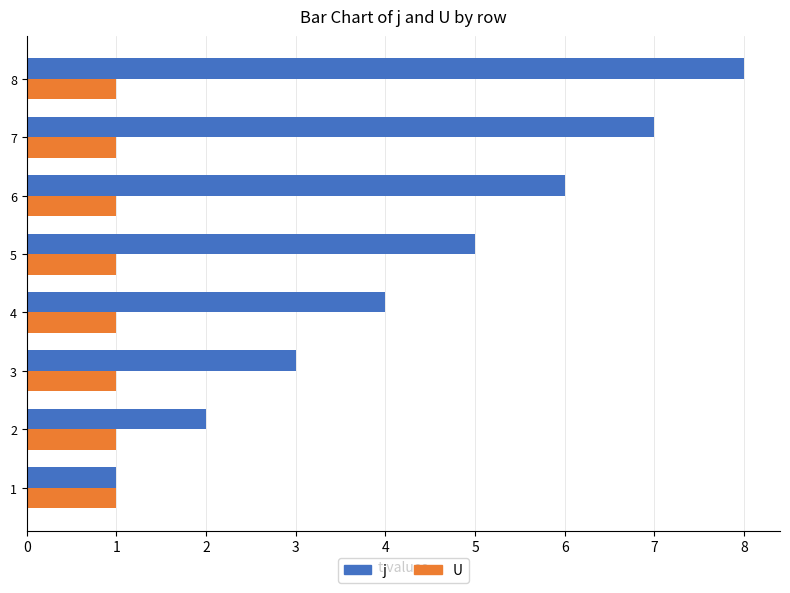

The value of j at 2 is 0. True or false?

False